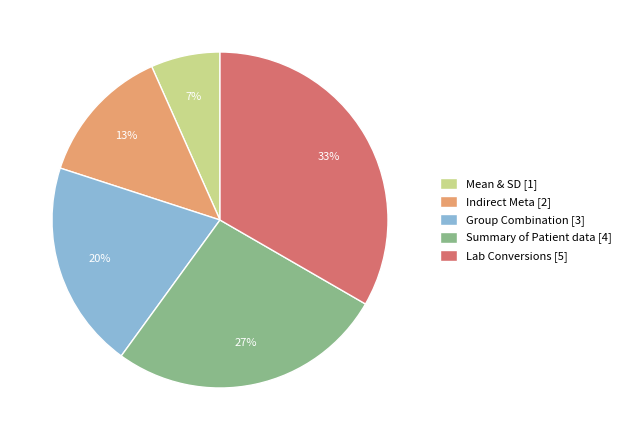

Rank the categories by value from lowest to highest.

Mean & SD, Indirect Meta, Group Combination, Summary of Patient data, Lab Conversions